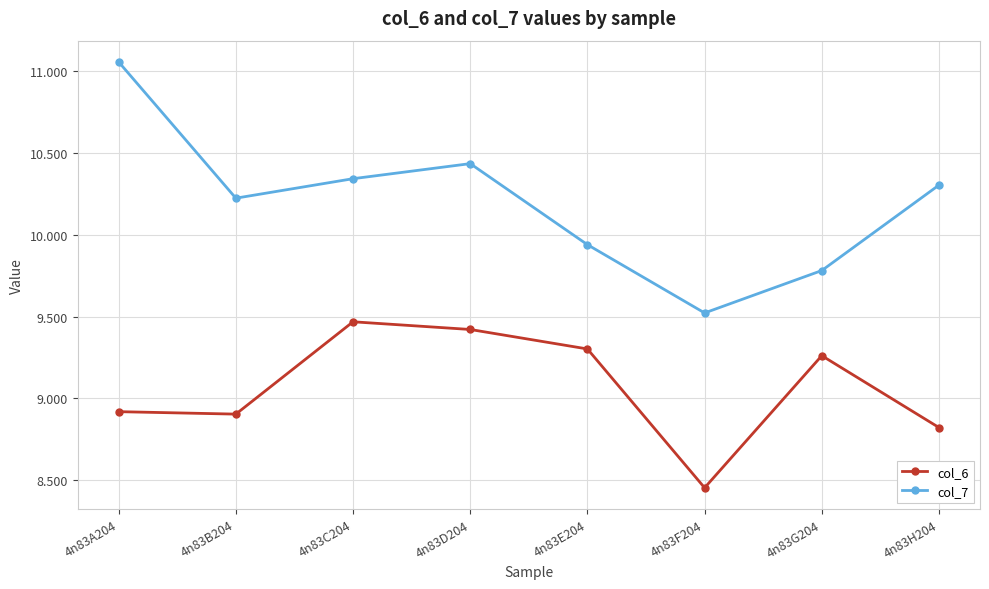

At 4n83F204, list the series in order from smallest to largest.

col_6, col_7